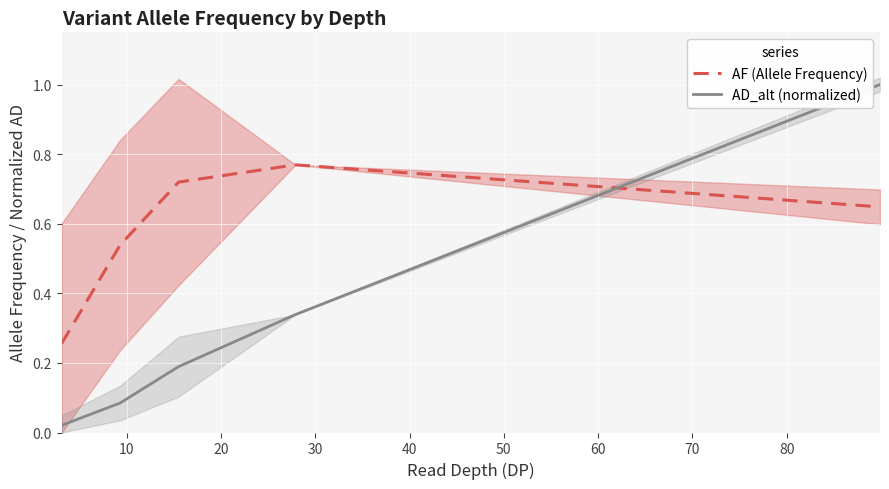

Which series has the largest total across all categories?

AF (Allele Frequency)